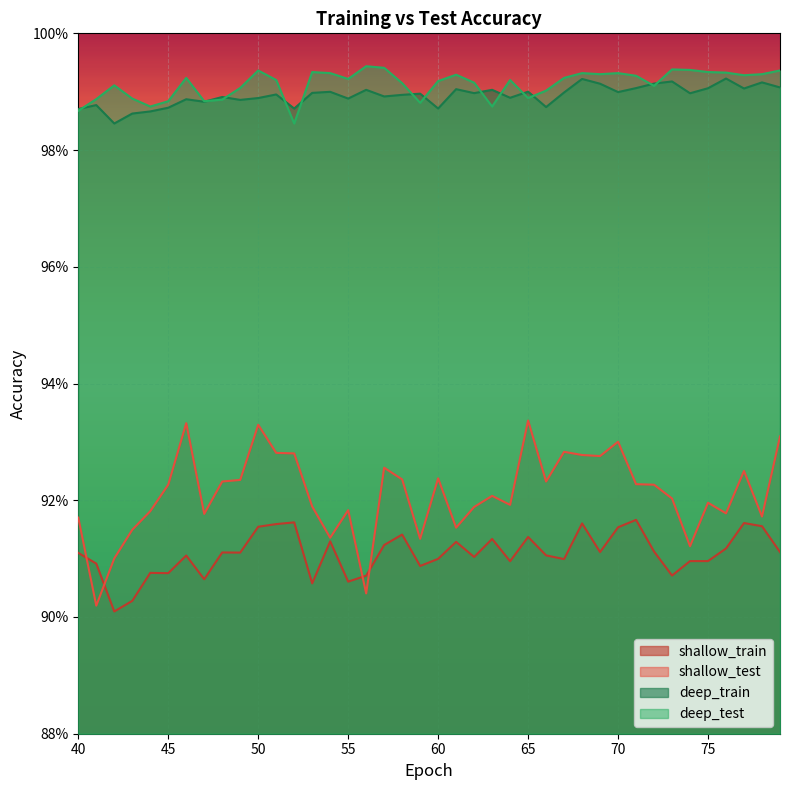

How many lines are shown in the chart?

4